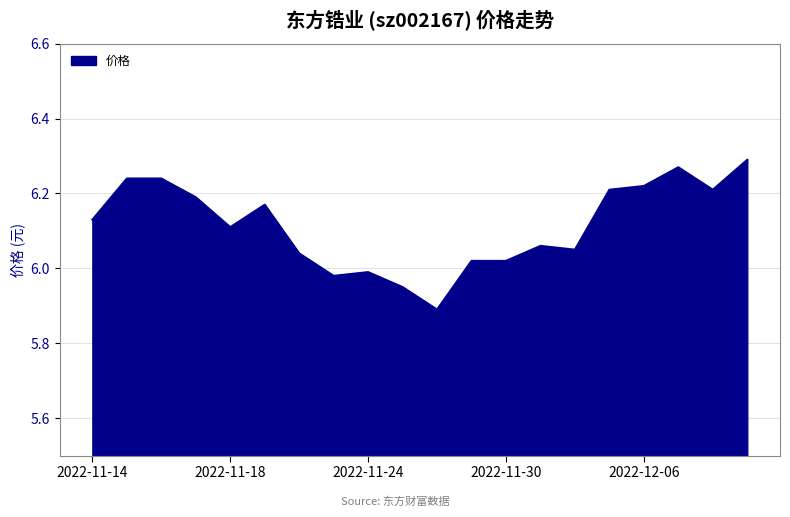

What is the difference between the maximum and minimum values?

0.4